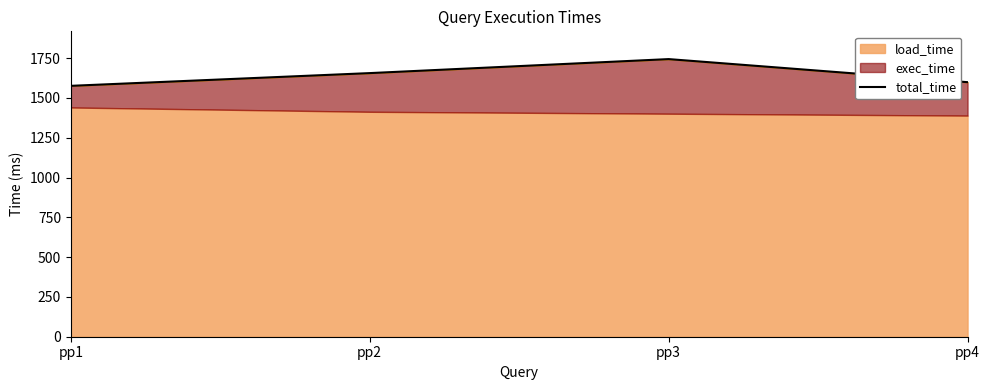

True or false: the data shows 2661 at pp2.

False